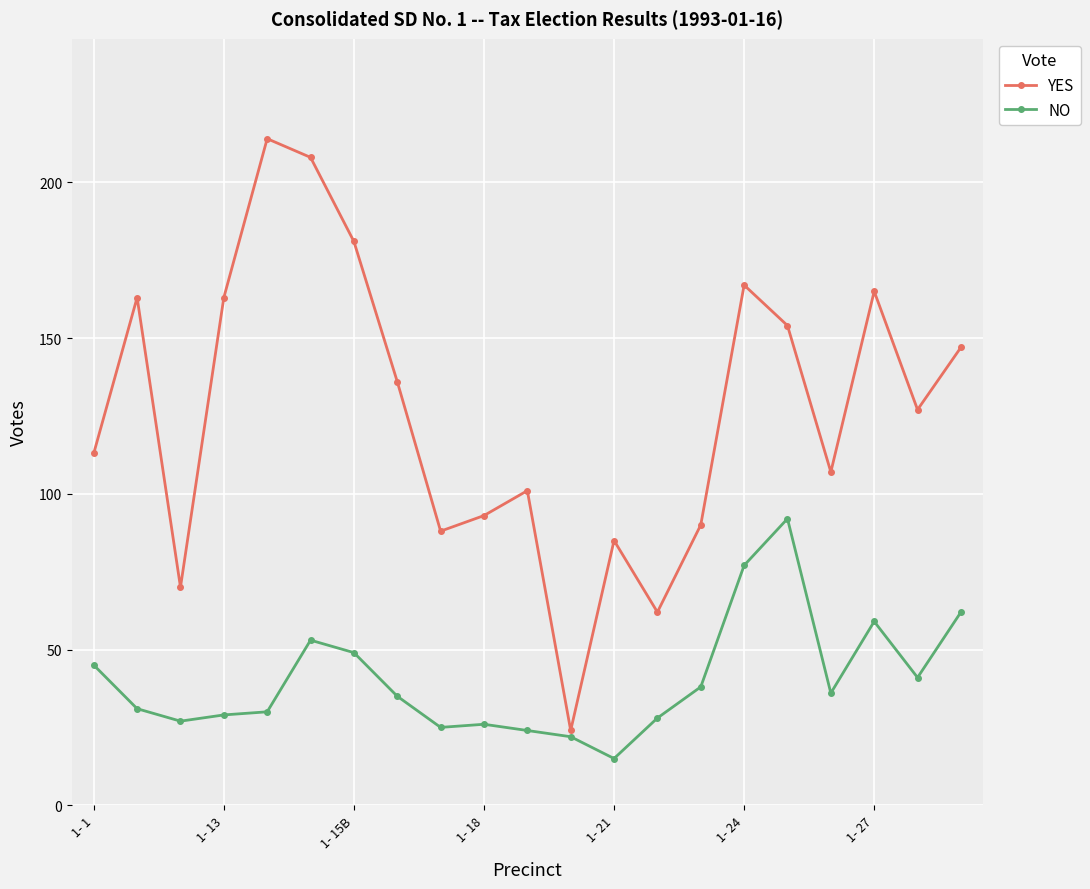

What is the average value of the NO series?

40